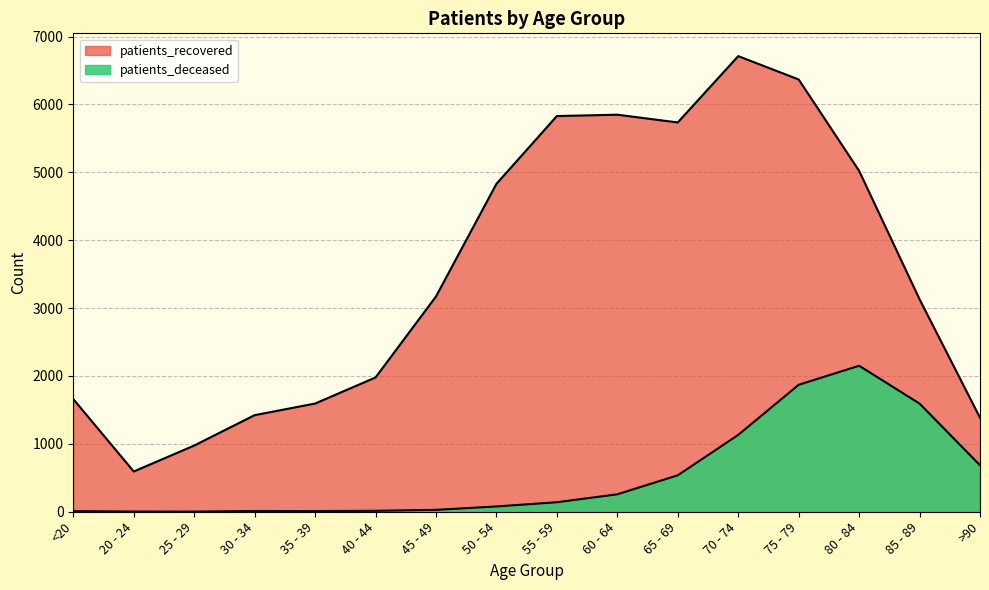

What is the label of the 8th point from the left?

50 - 54